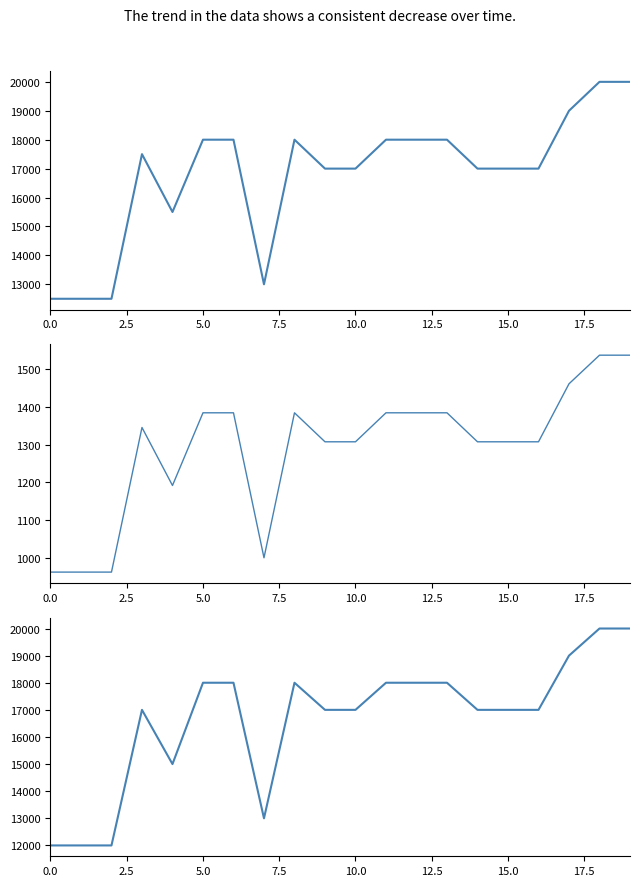

What is the total value across all series at 0.0?

25462